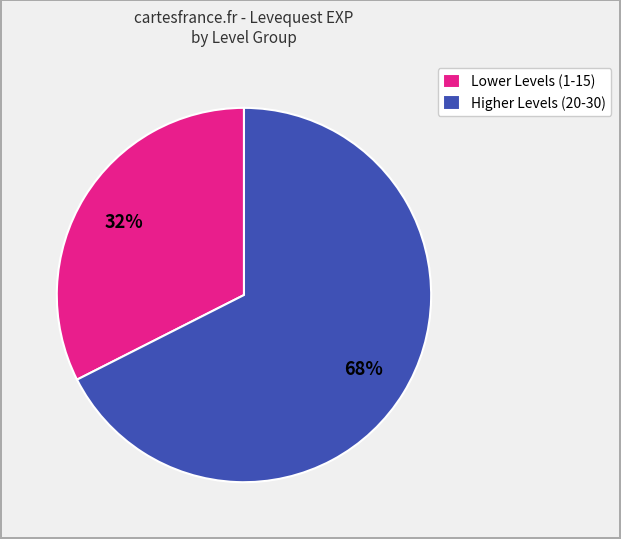

To the nearest percent, what percentage of the pie is Lower Levels (1-15)?

32%